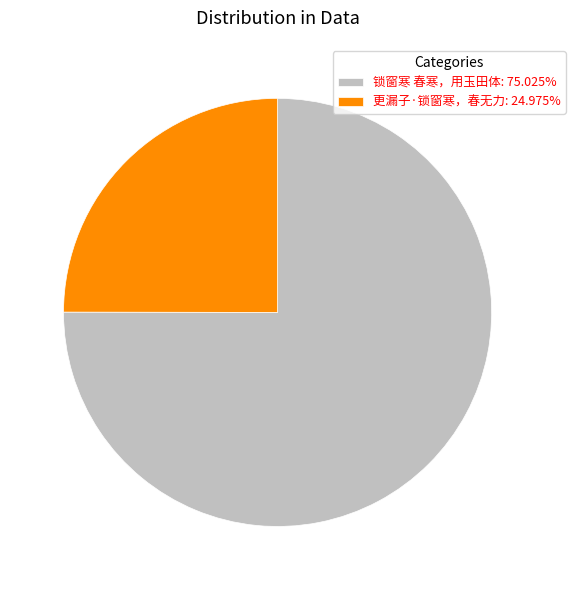

The 锁窗寒 春寒，用玉田体 slice represents 75% of the pie. True or false?

True